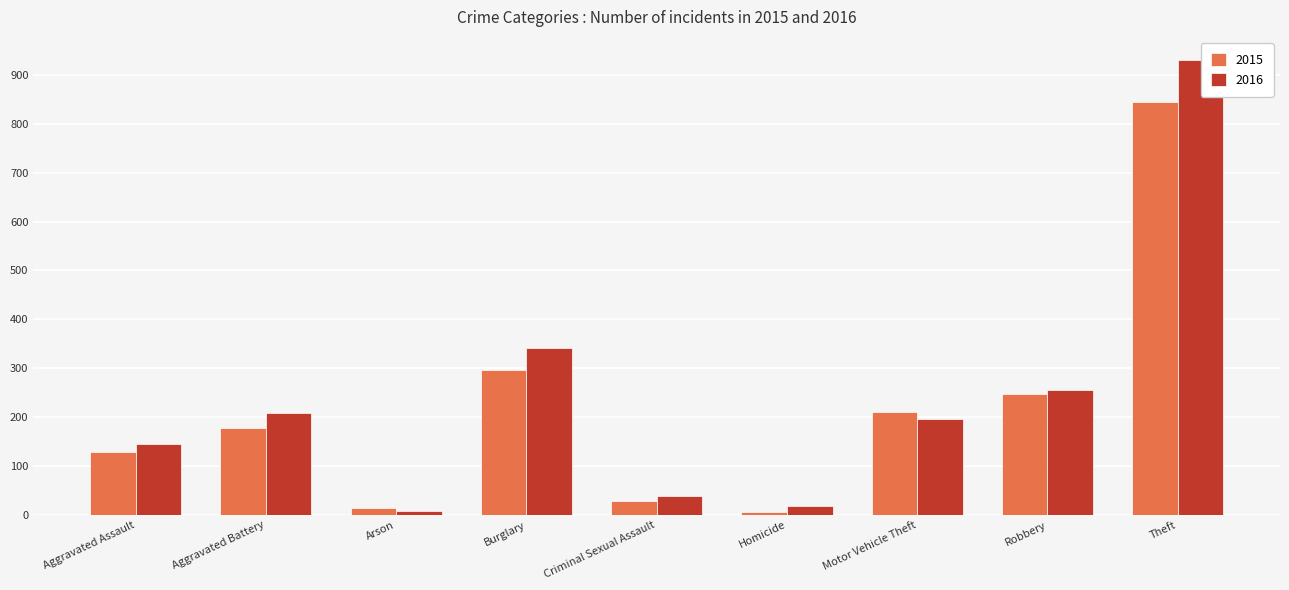

What is the difference between the highest and lowest values at Theft?

87